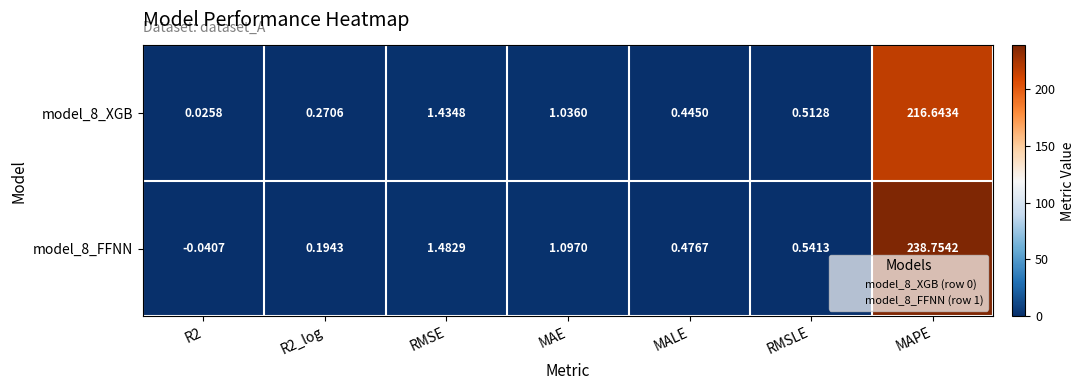

At which label does model_8_FFNN reach its peak?

MAPE